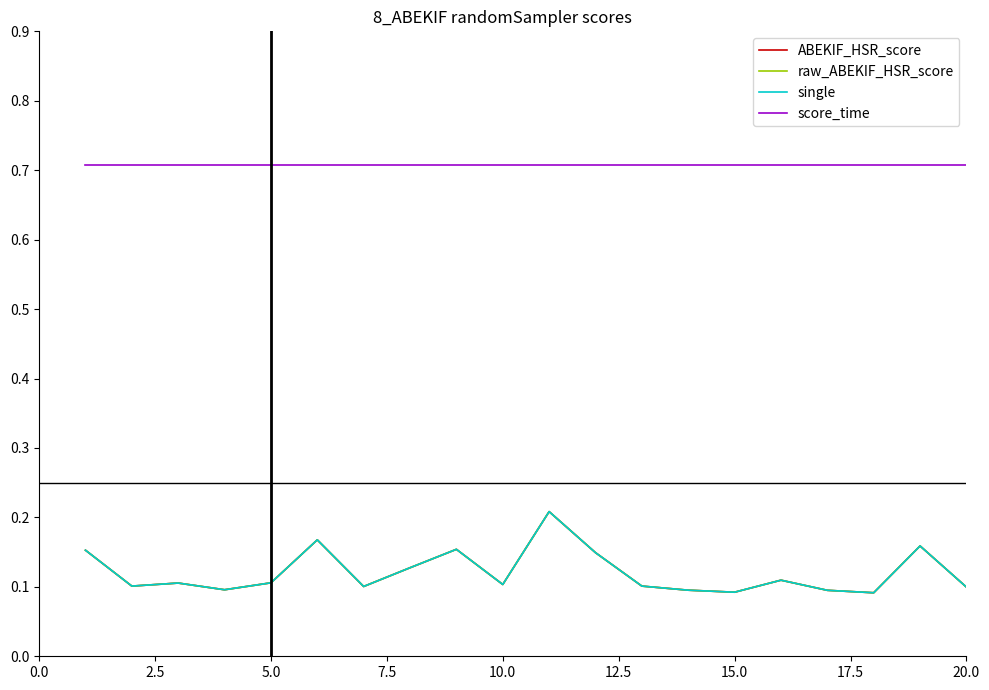

What is the average value of the raw_ABEKIF_HSR_score series?

0.1